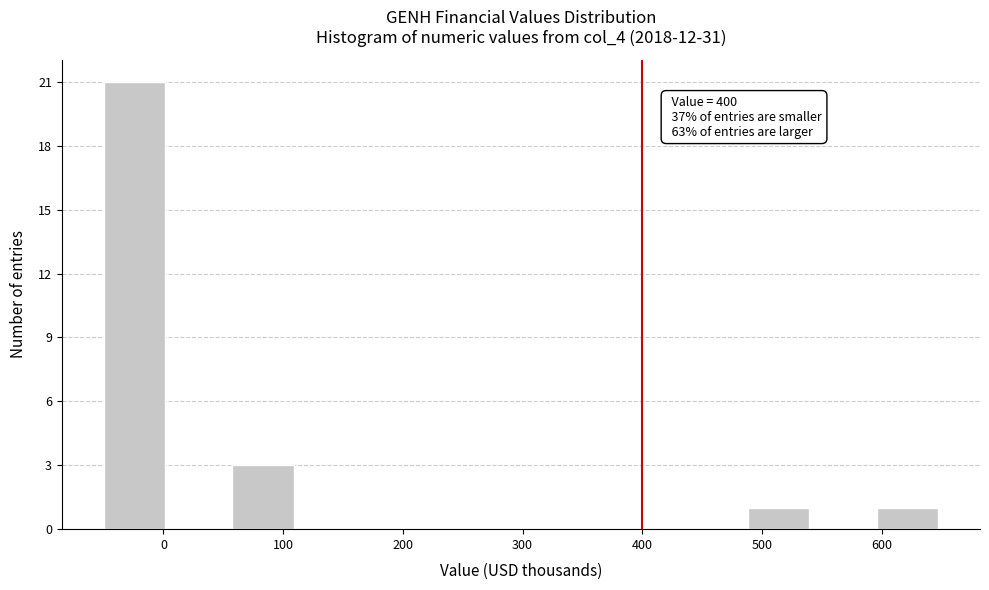

Over which range of the x-axis is the bar tallest?

-50 to 0